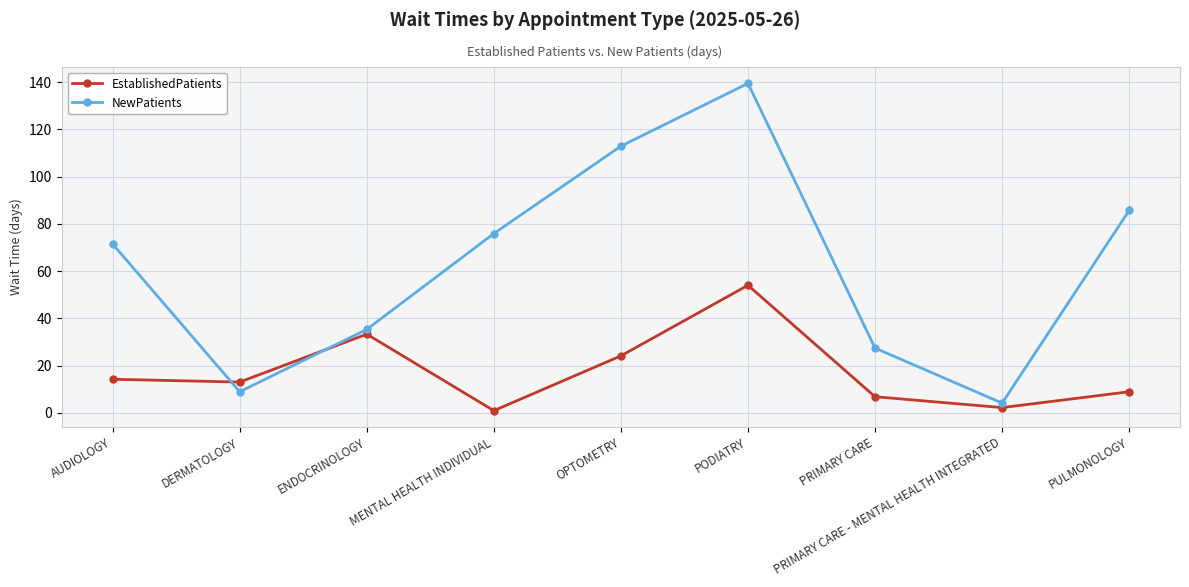

At which label is EstablishedPatients closest to 27?

OPTOMETRY